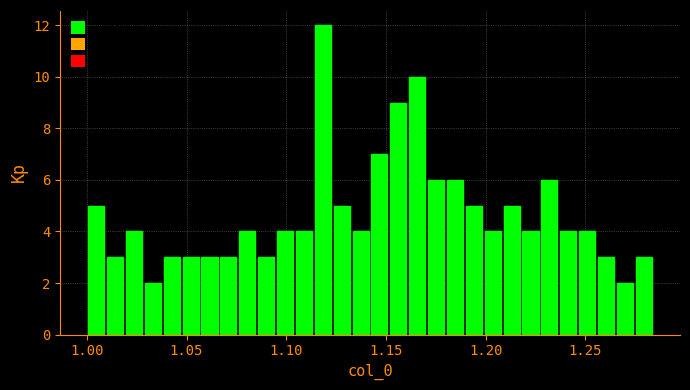

Around what value on the x-axis is the tallest bar? Give the approximate position of its centre, as read against the axis.

1.120